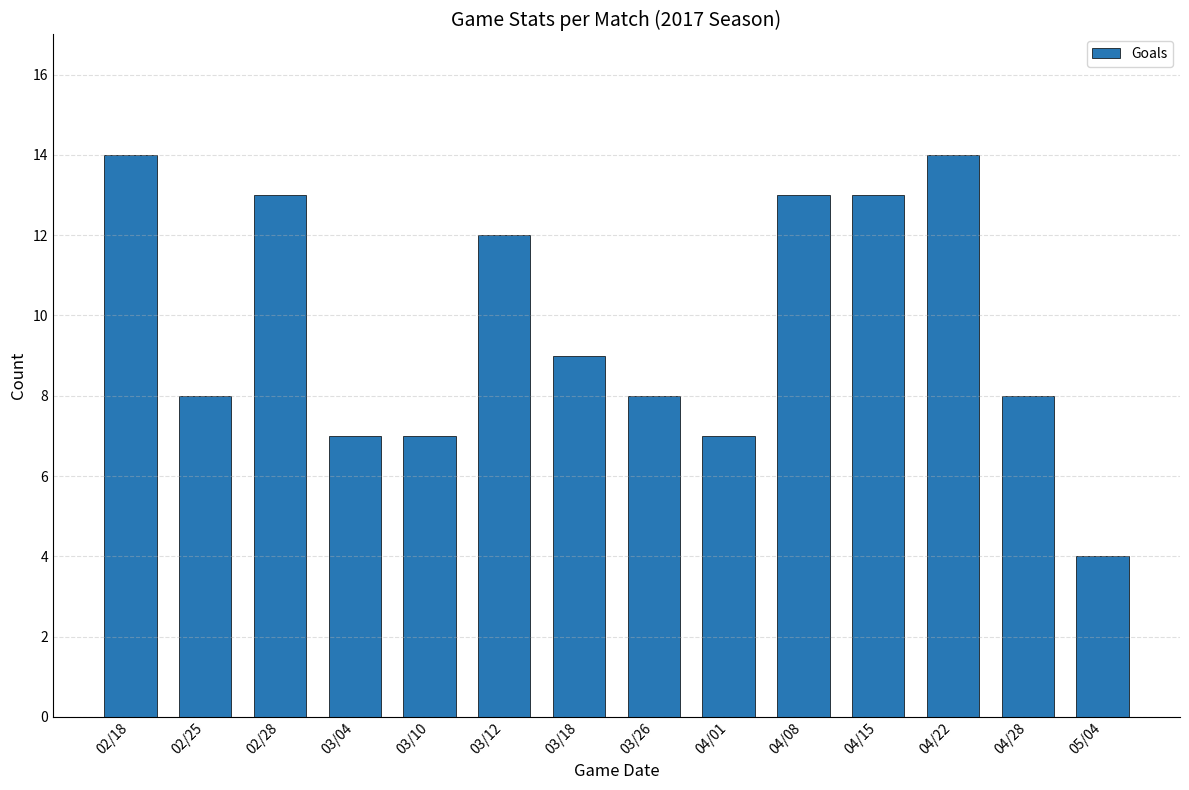

Where is the data nearest to the value 9?

03/18